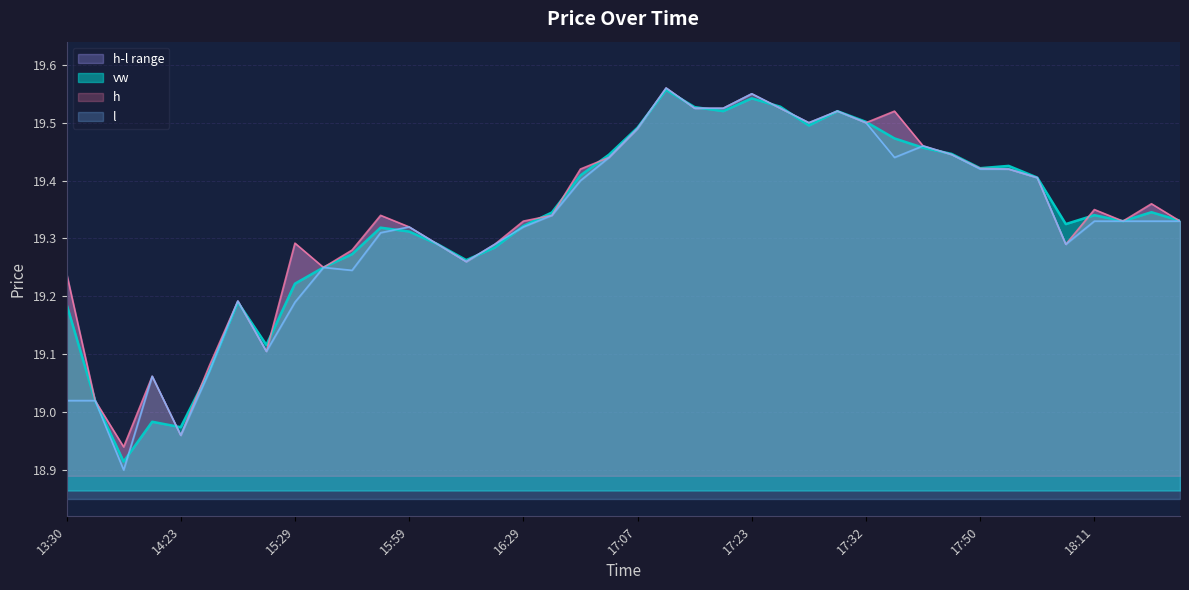

What is the greatest value displayed?

19.6